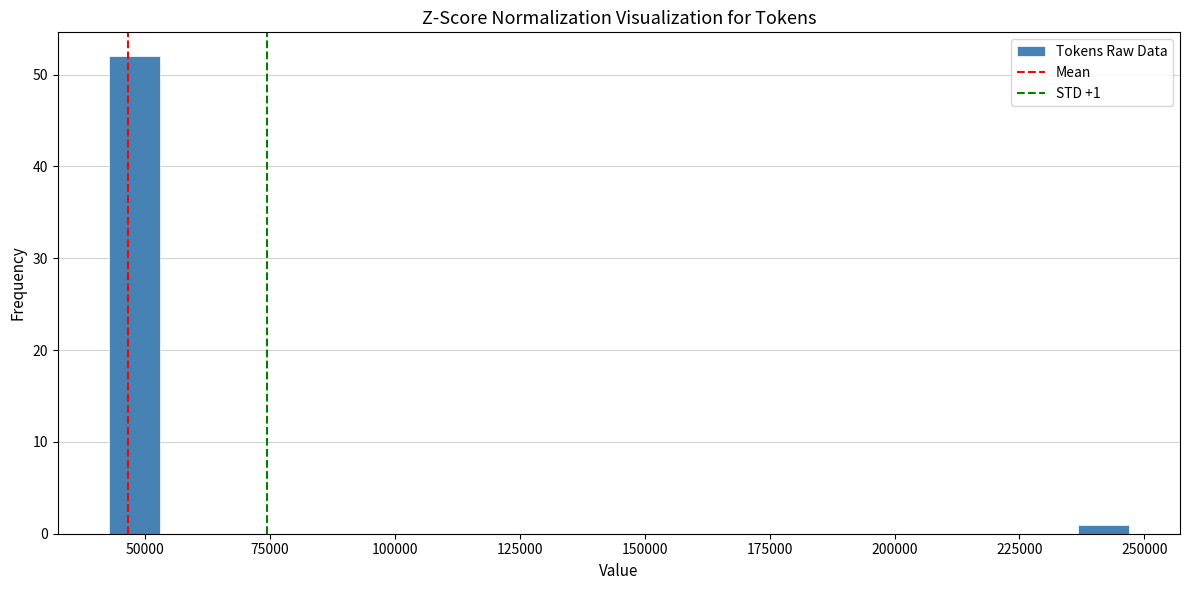

Around what value on the x-axis is the tallest bar? Give the approximate position of its centre, as read against the axis.

50000